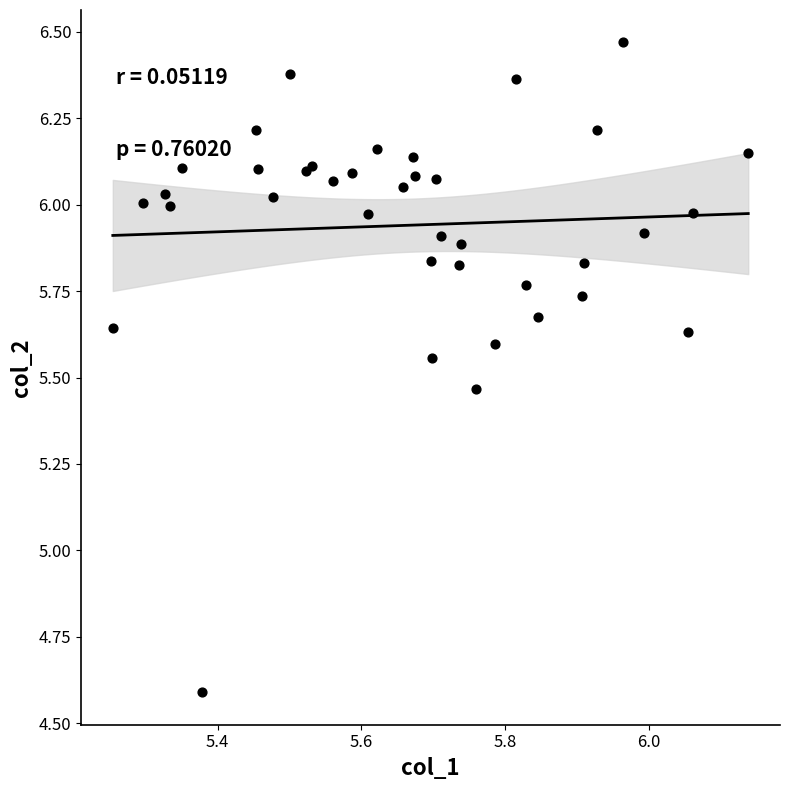

What Y value in the scatter plot is closest to 5?

4.6